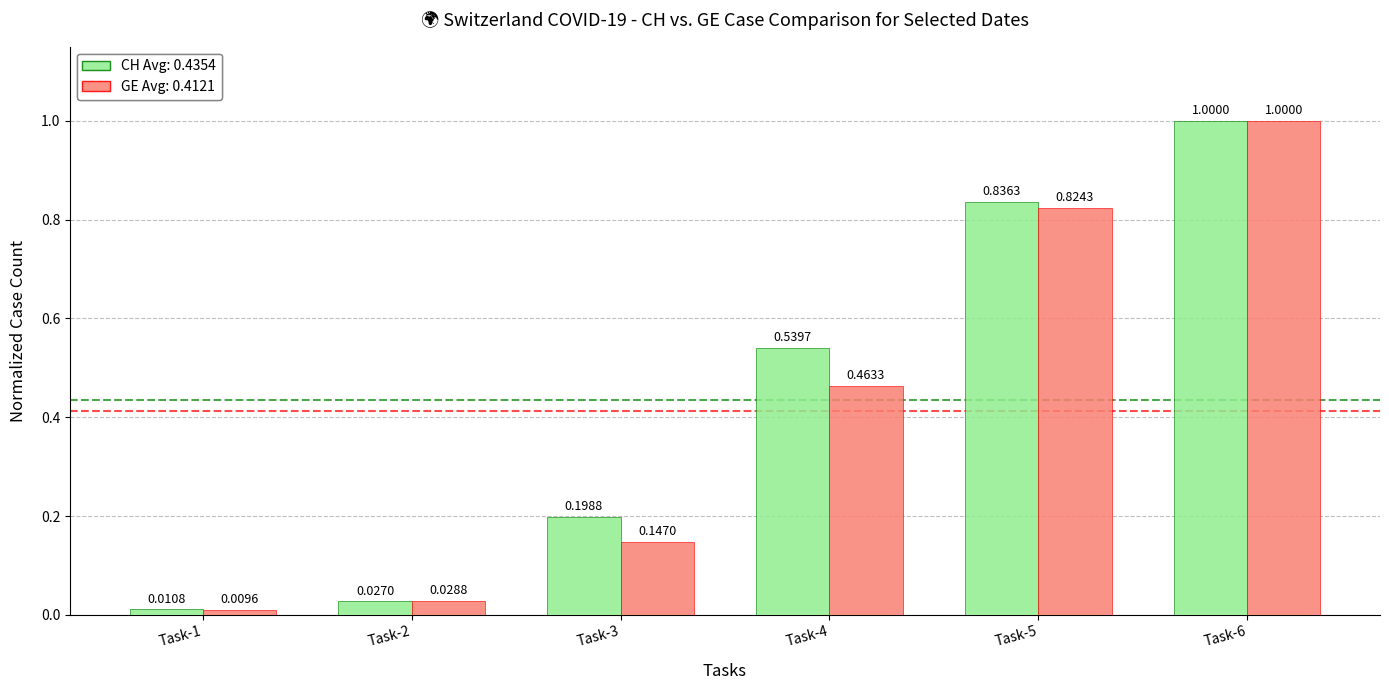

At which category is the sum across all series the highest?

Task-6